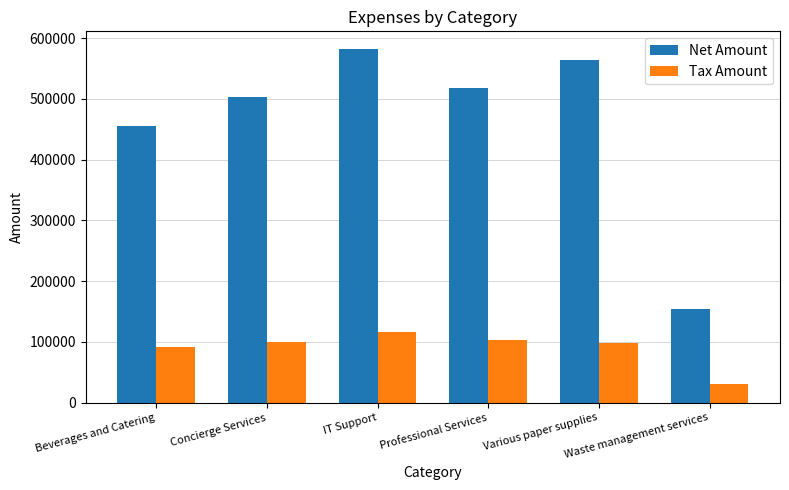

What is the minimum value shown in the chart?

30868.2